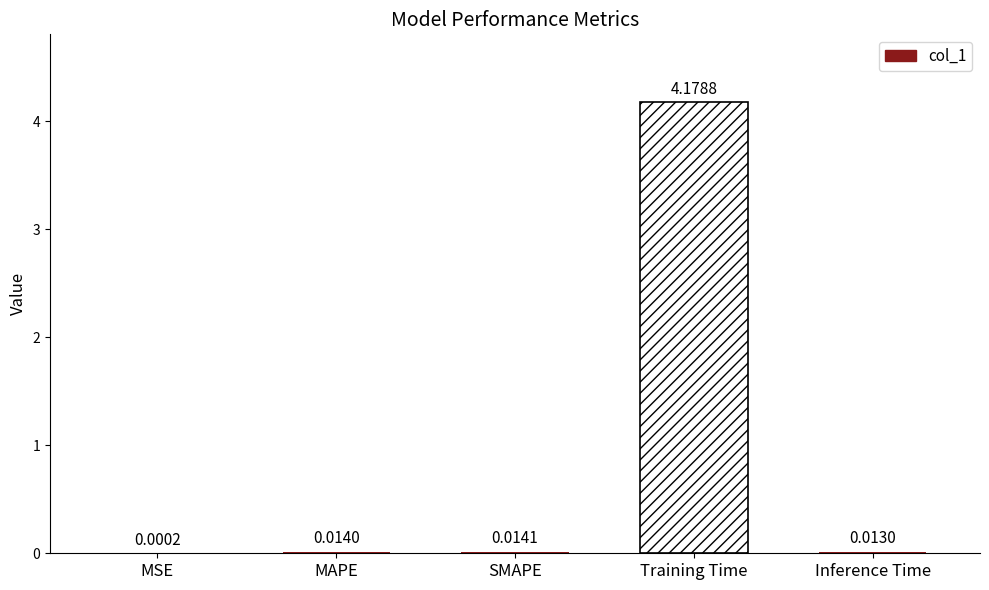

Reading left to right, extract all data points from this chart.

0.0	0.0	0.0	4.2	0.0